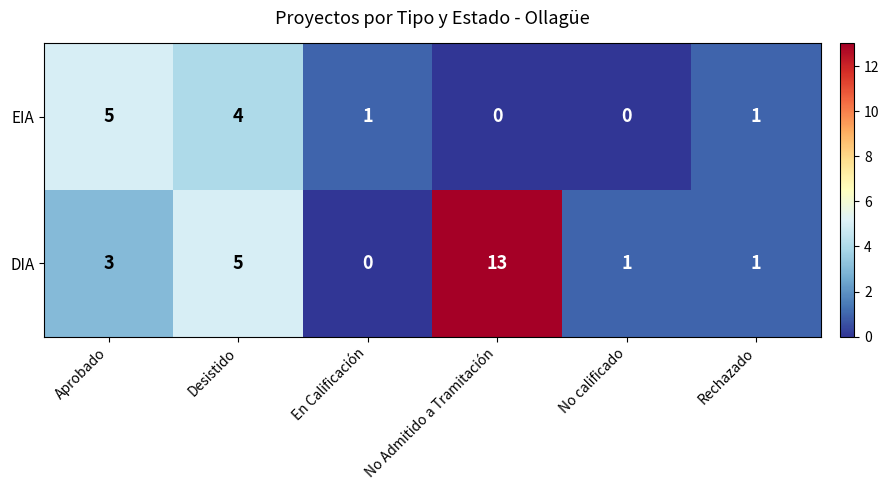

How many series are shown in this chart?

2